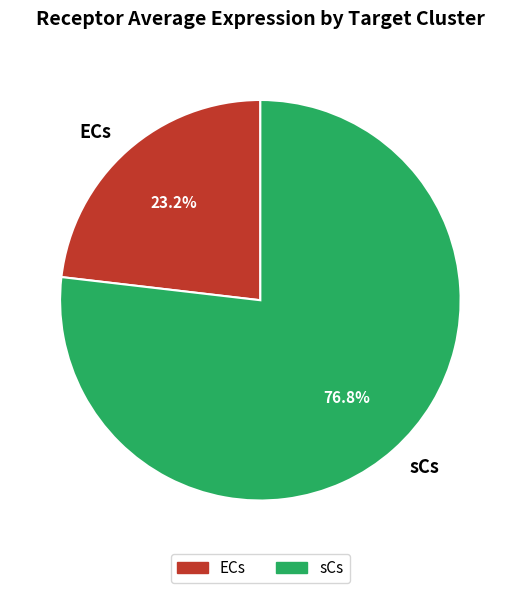

Between ECs and sCs, which is larger?

sCs